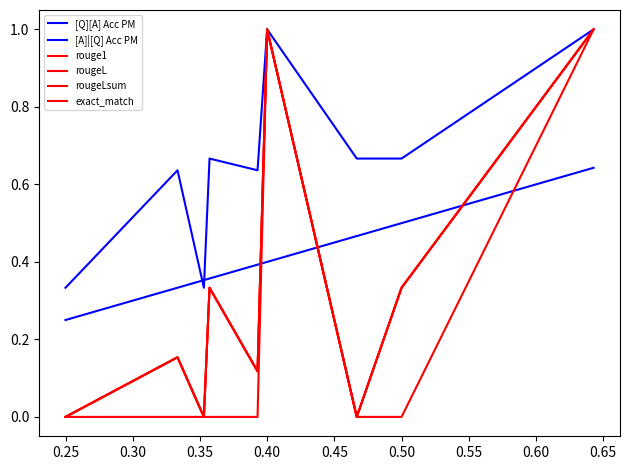

Does the chart have visible grid lines?

No